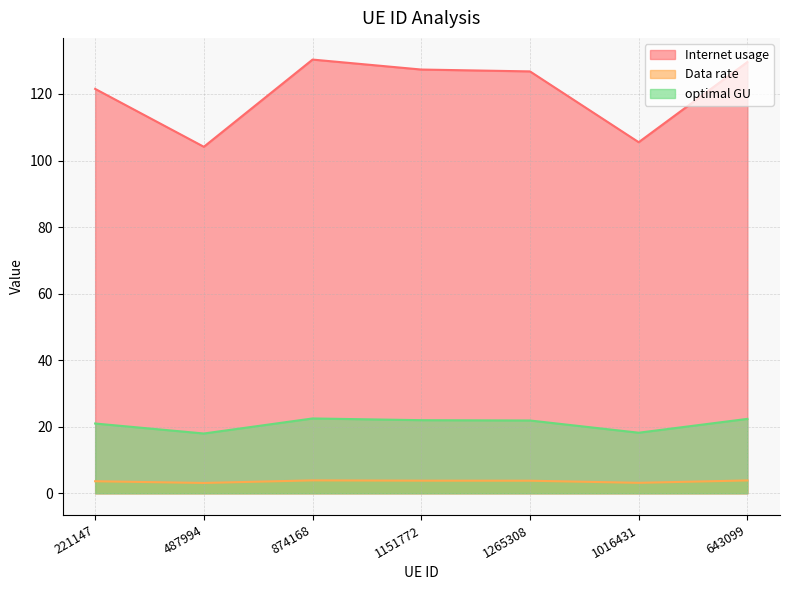

What is the maximum value shown in the chart?

130.3